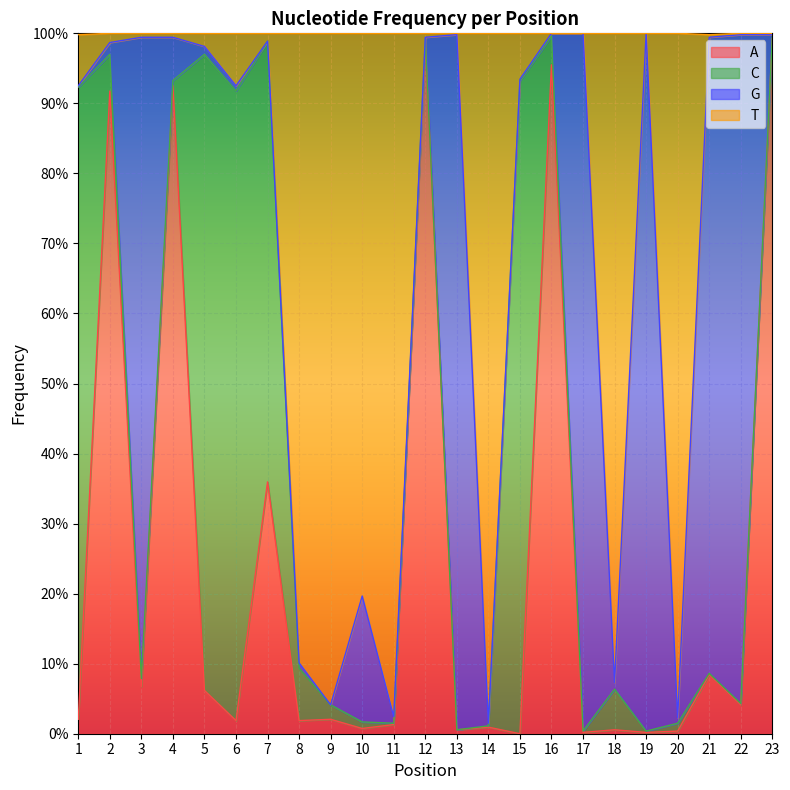

Which series changed the most between 11 and 21?

T